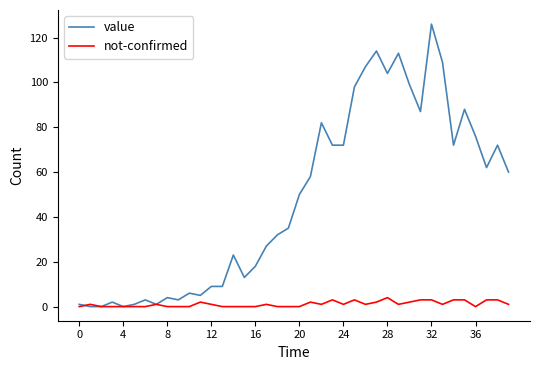

Which series has the largest range (max minus min)?

value